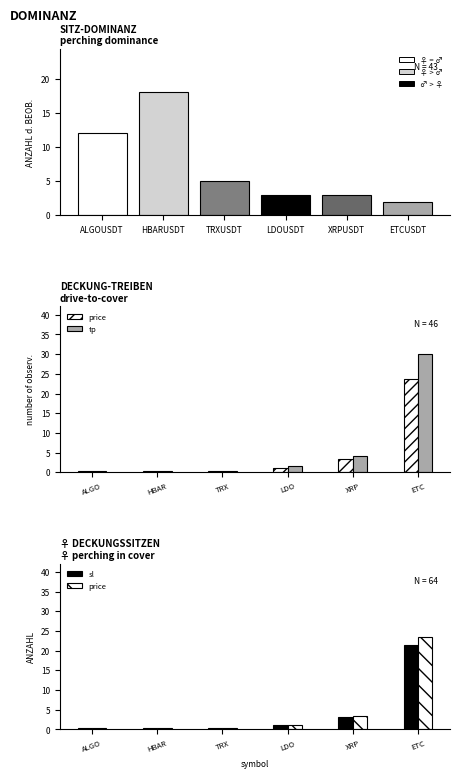

What is the sum of the signal count values at ALGOUSDT and TRXUSDT?

17.0